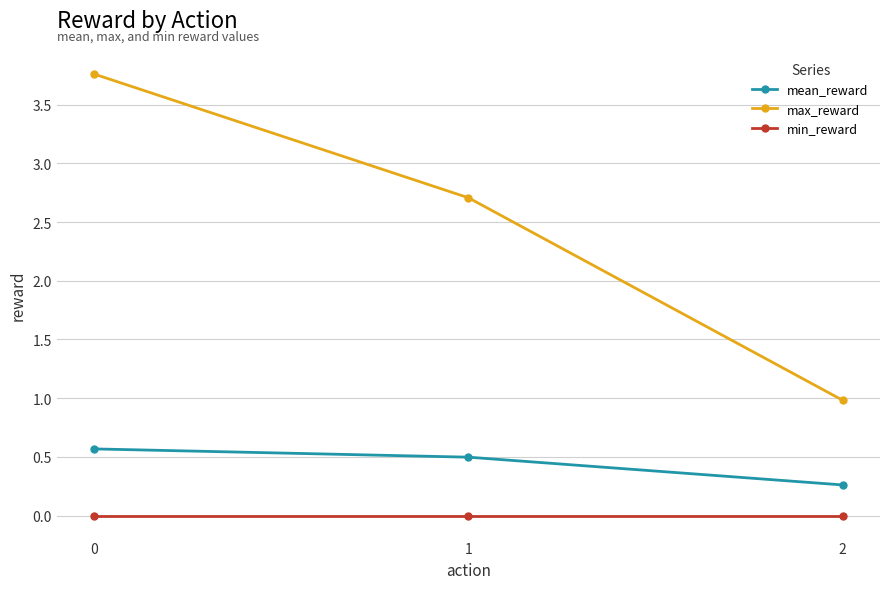

How many mean_reward values are between 0 and 1?

3